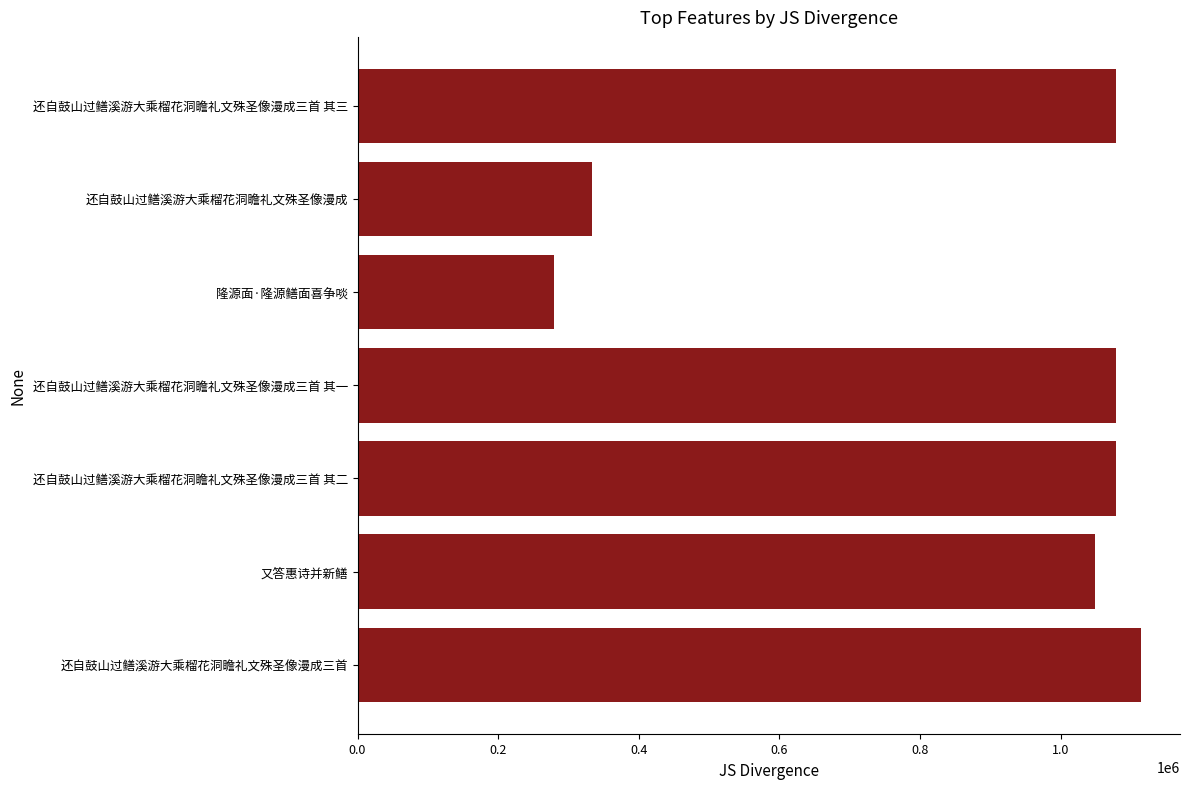

Where is the data nearest to the value 696462?

1.0